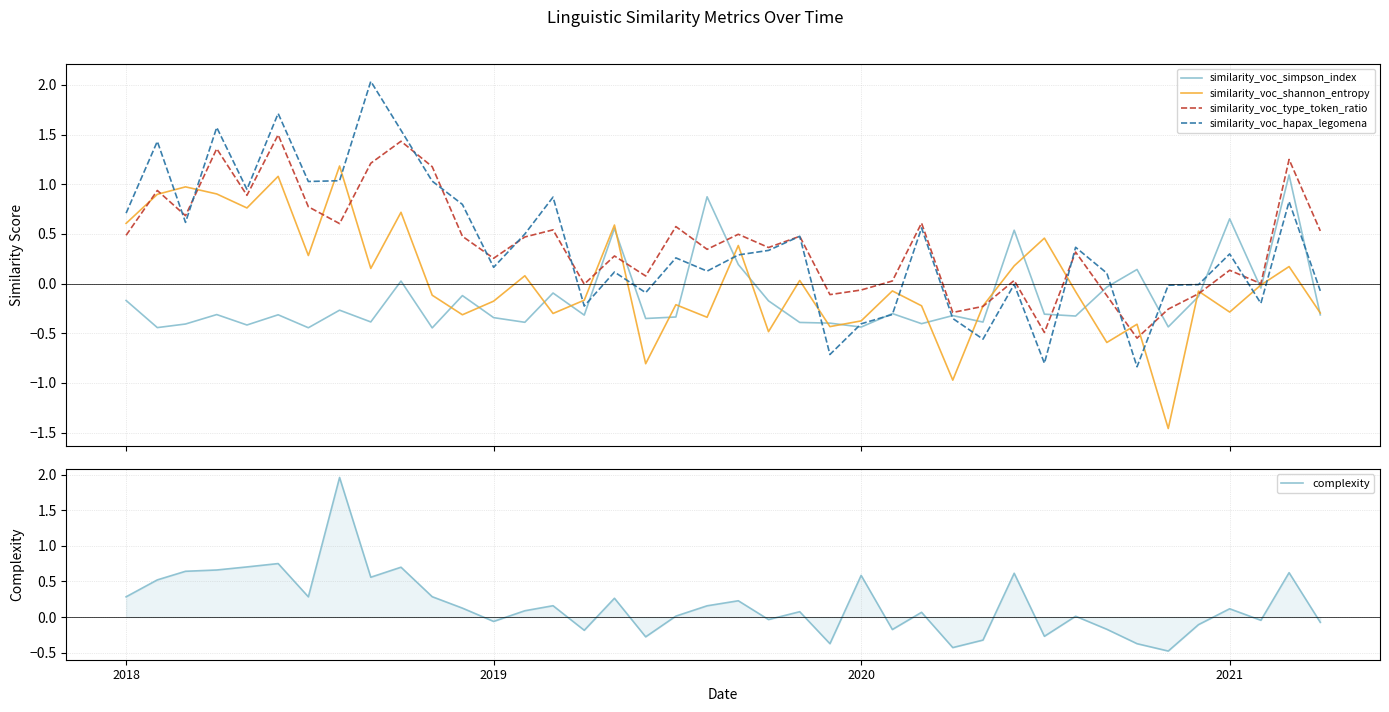

How many data points in similarity_voc_simpson_index are less than 0?

32